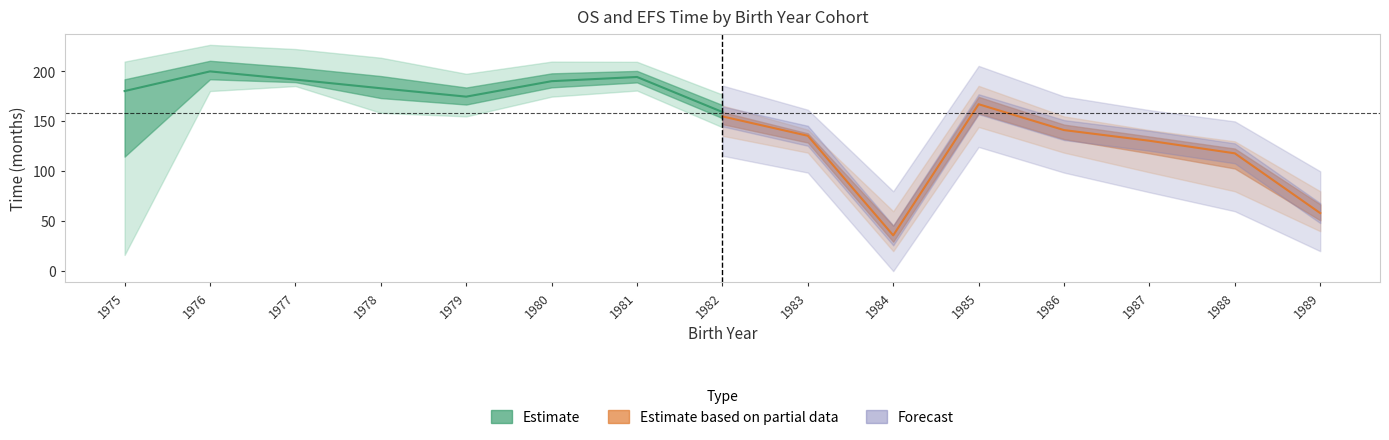

The value of EFS.TIME.months_lower at 1980 is 256.4. True or false?

False